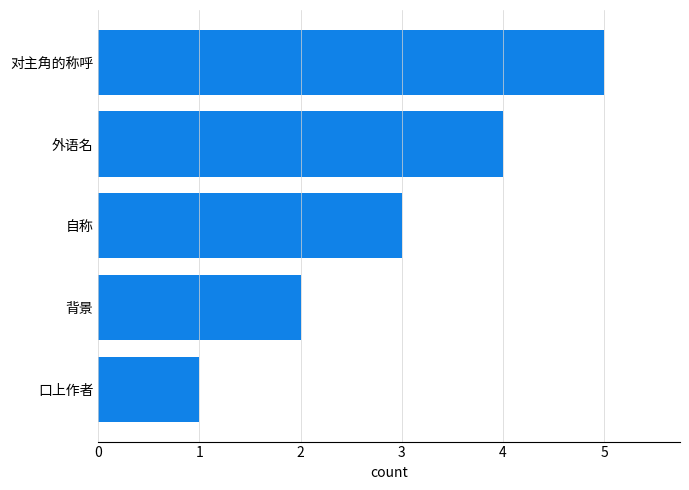

What is the approximate value at 外语名?

4